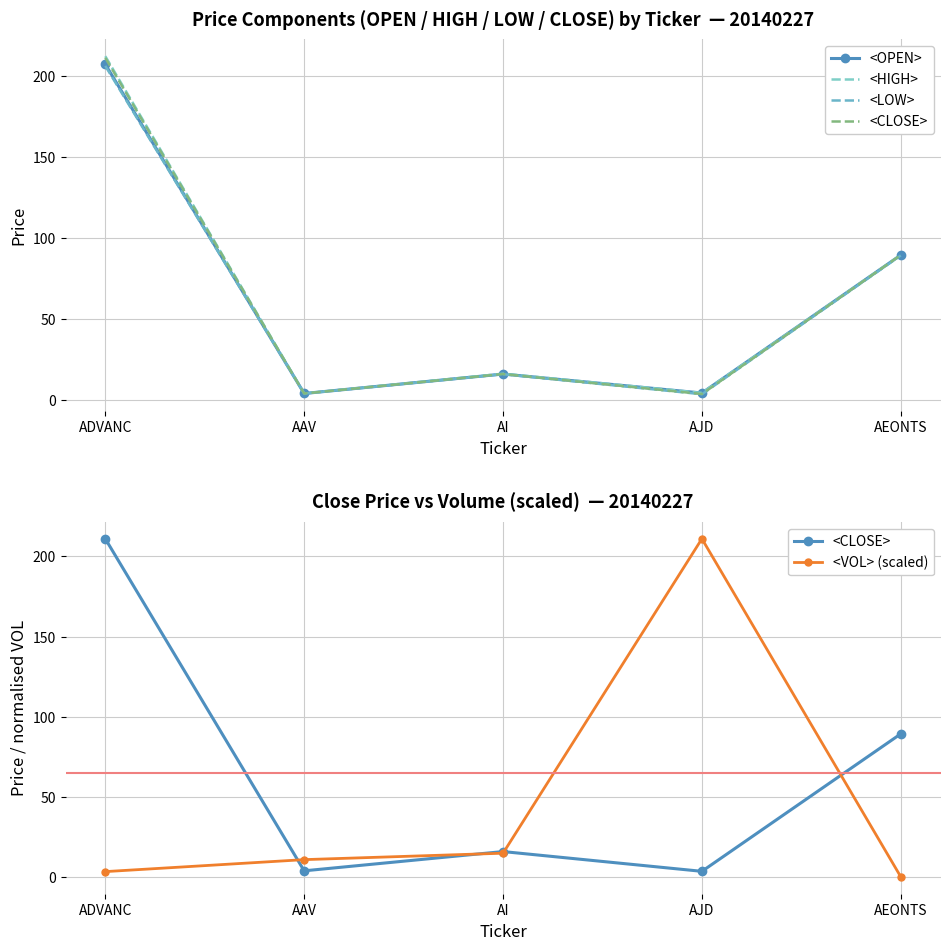

How many intersections are there between <VOL> (scaled) and <CLOSE>?

4